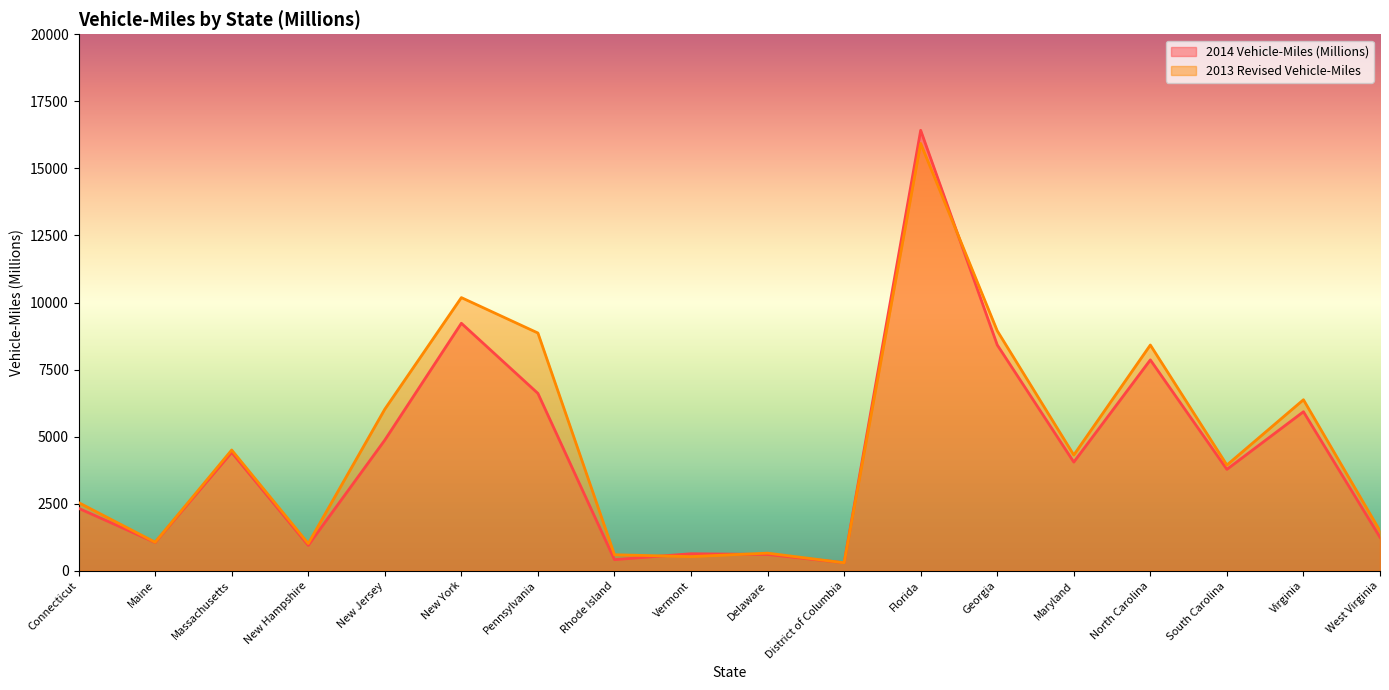

What is the difference between the maximum and minimum values in the 2014 Vehicle-Miles (Millions) series?

16123